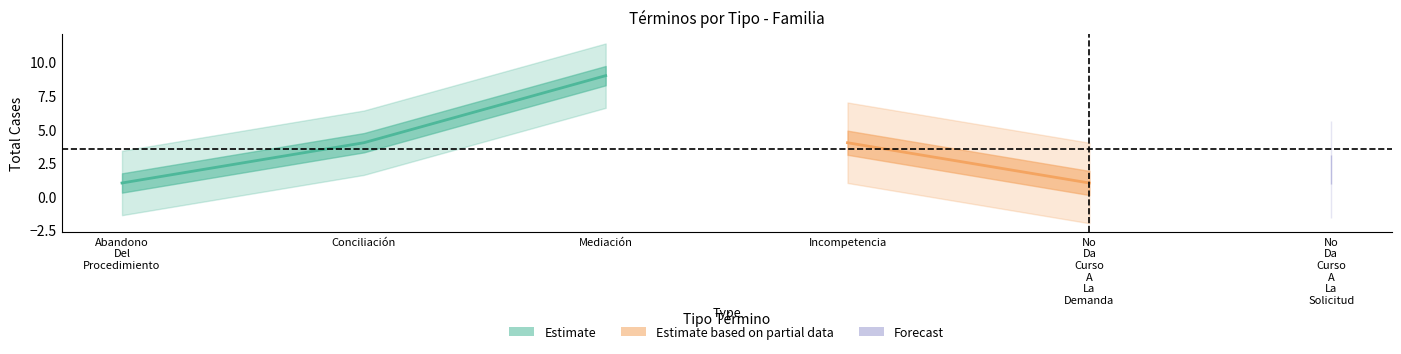

What is the label of the 1st point from the right?

Mediación